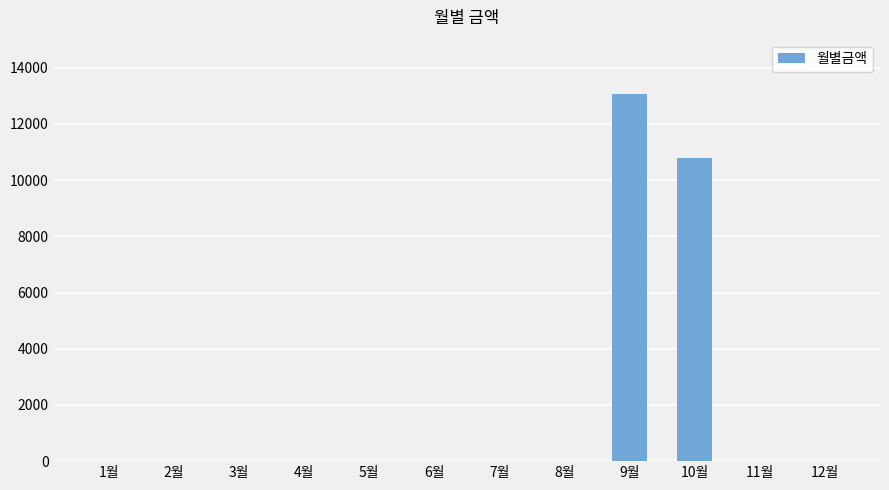

Are the bars grouped side by side (vs. stacked)?

No